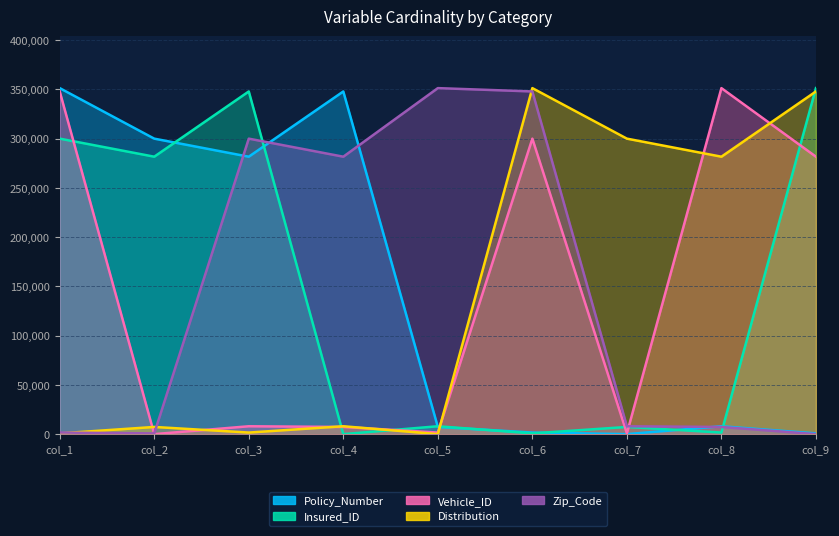

What is the value of the Policy_Number point at the 7th from the left?

136